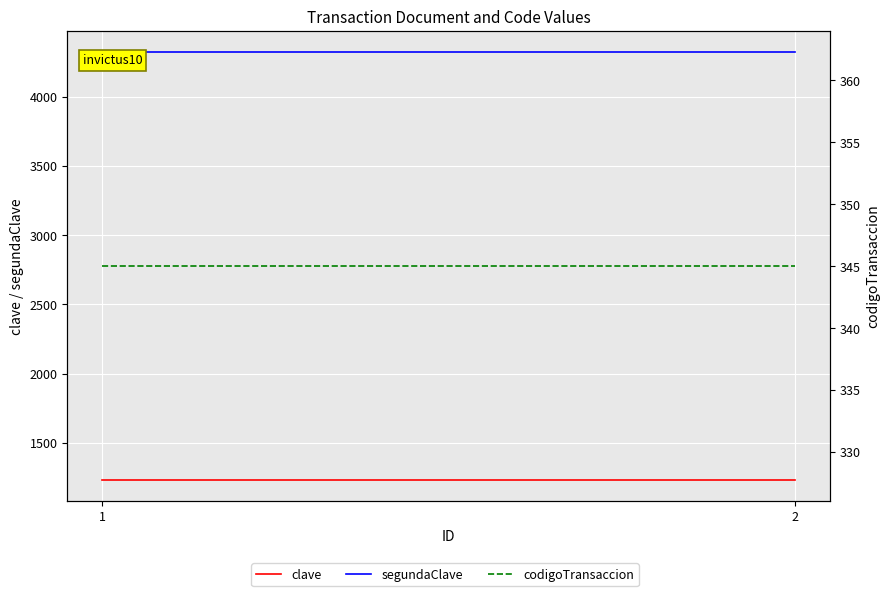

What are all the series names shown in the legend?

clave, segundaClave, codigoTransaccion